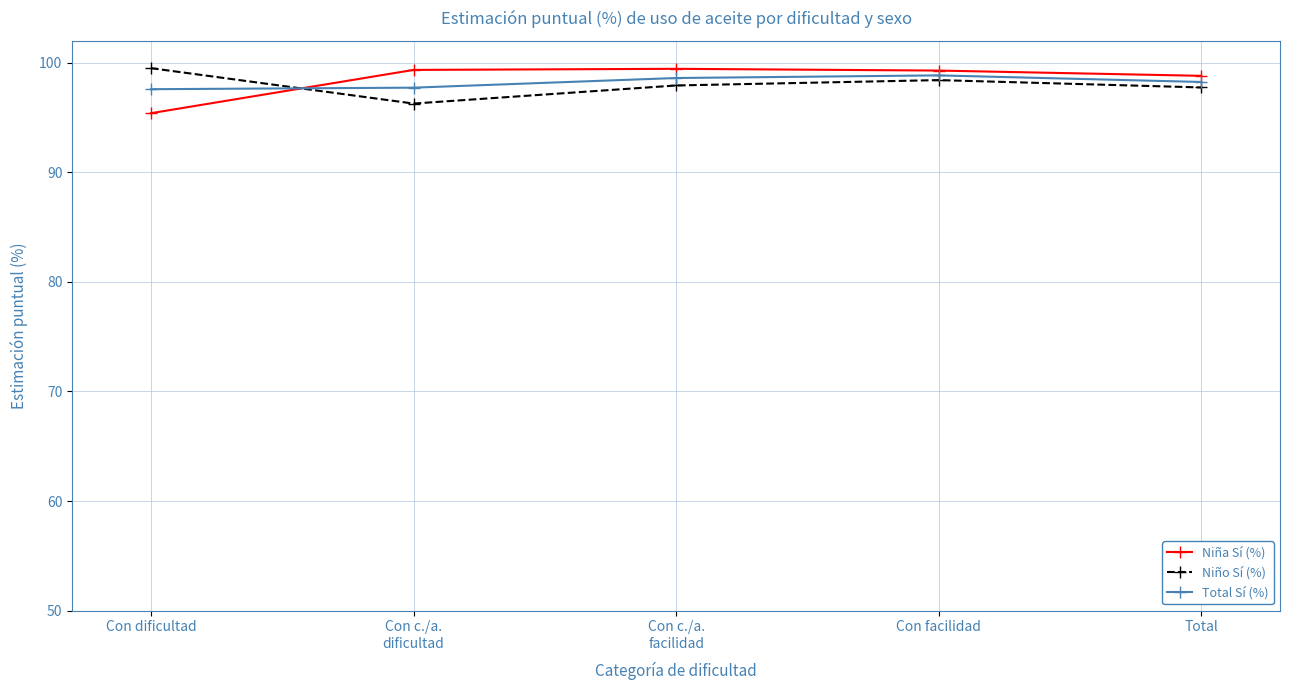

What is the minimum value shown in the chart?

95.4